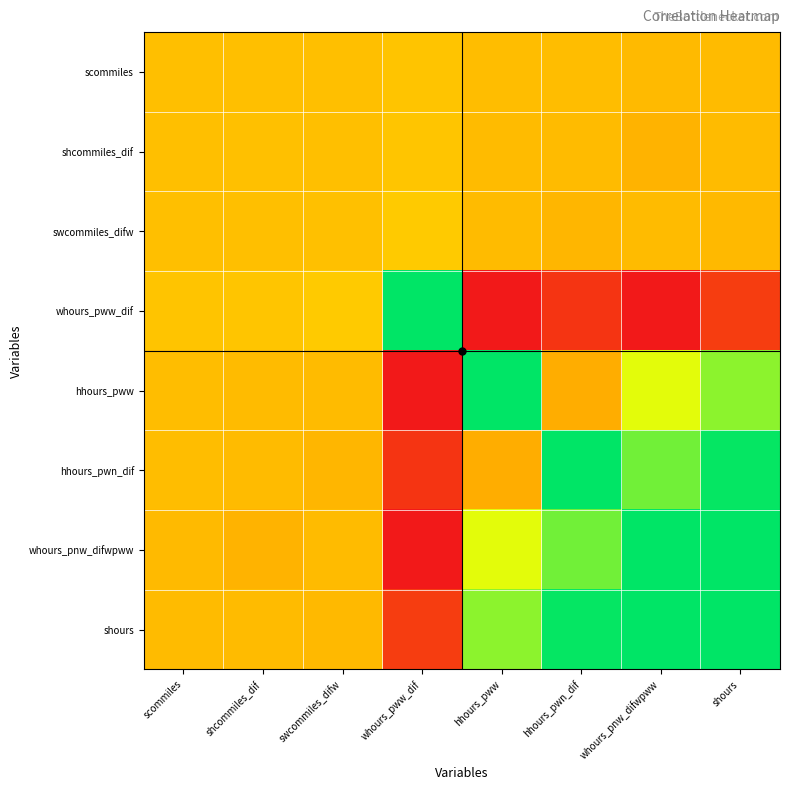

Between scommiles and hhours_pwn_dif, which series saw the biggest shift?

hhours_pwn_dif